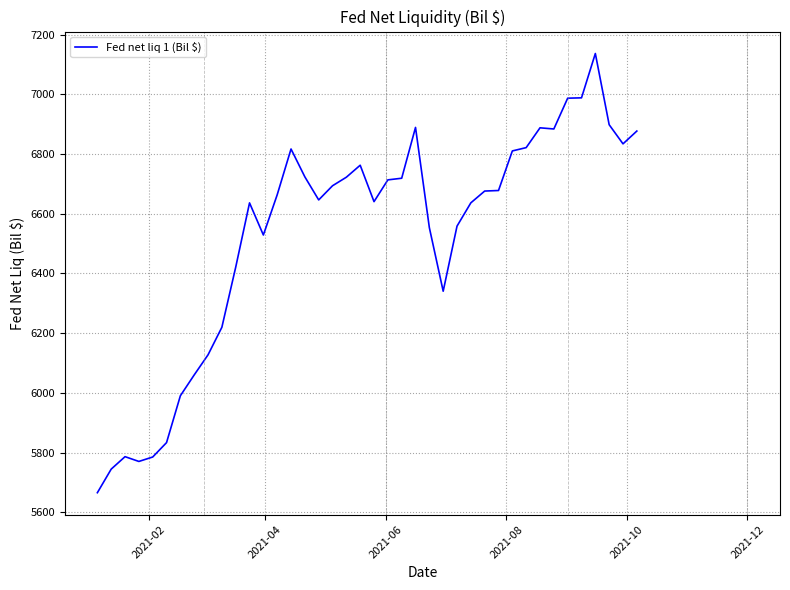

What is the greatest value displayed?

7137.1